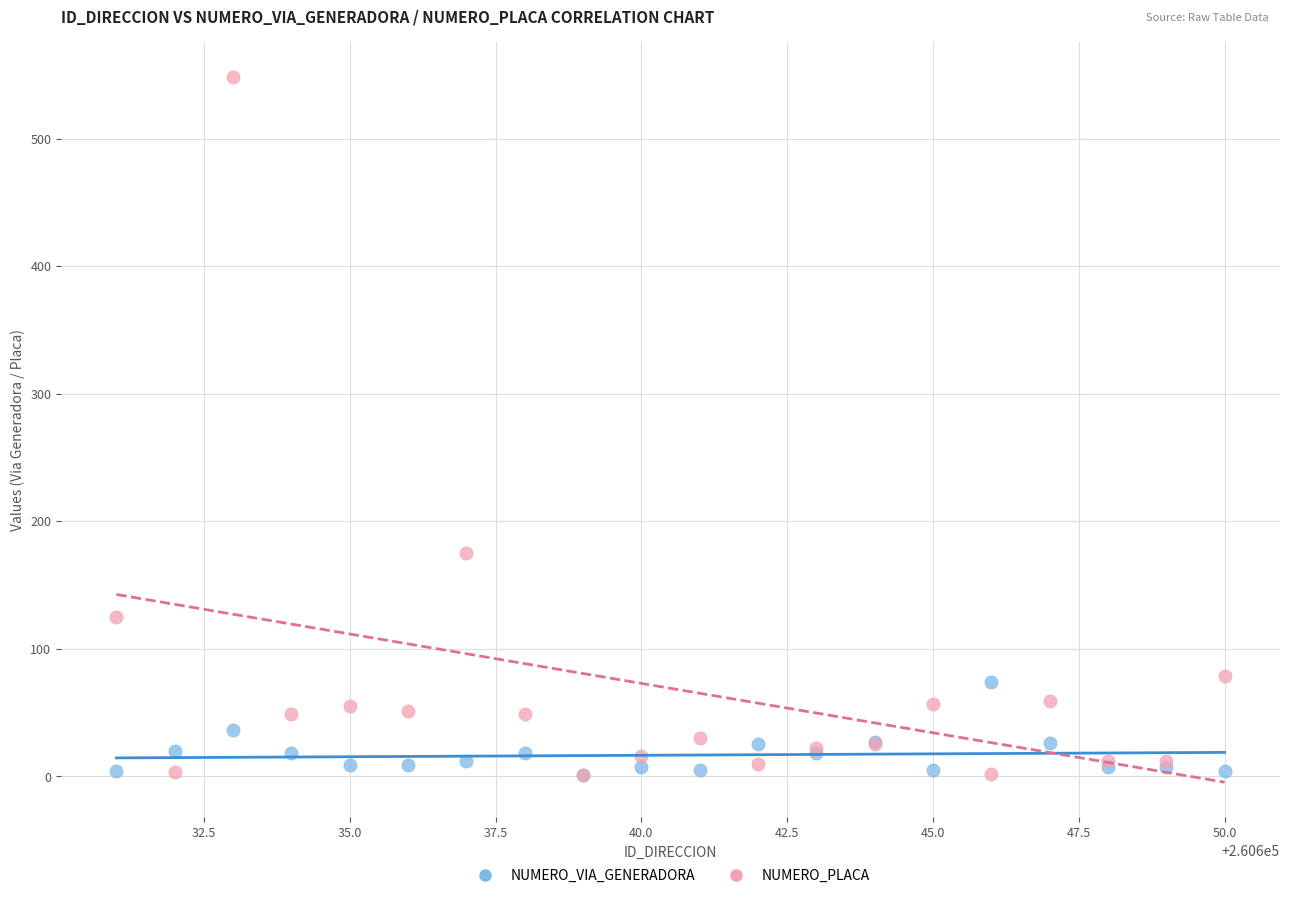

Which series has the largest Y range (max minus min)?

NUMERO_PLACA